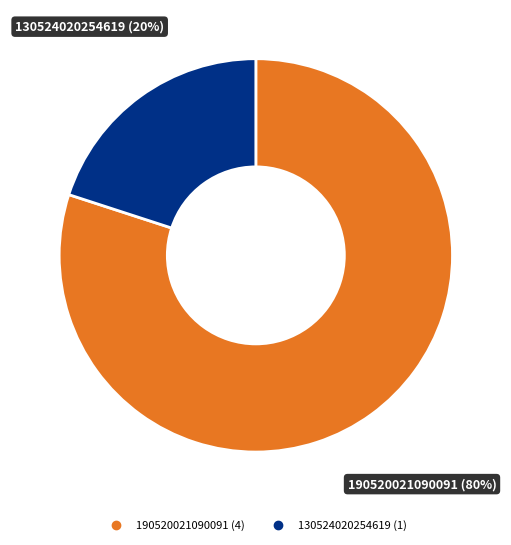

To the nearest percent, what portion does 190520021090091 represent?

80%